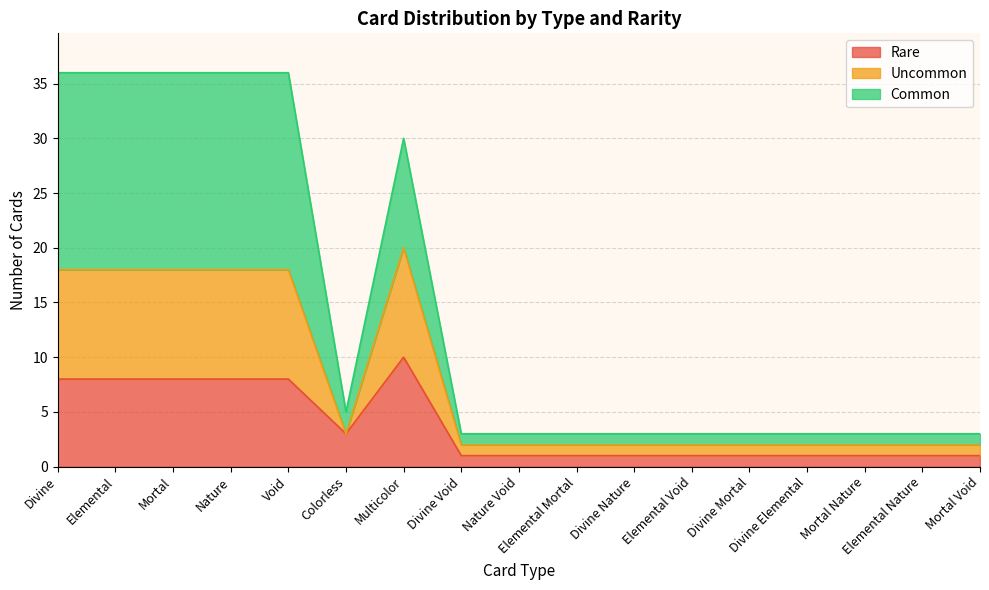

In Rare, how many points are lower than both neighbors (excluding endpoints)?

1